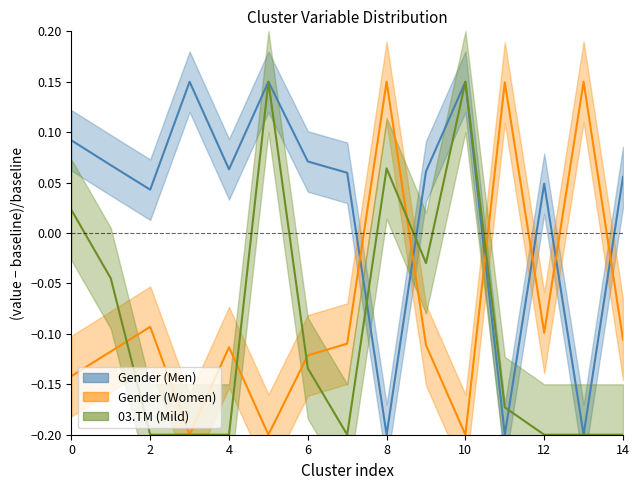

Which has a higher value, 5 or 14?

5